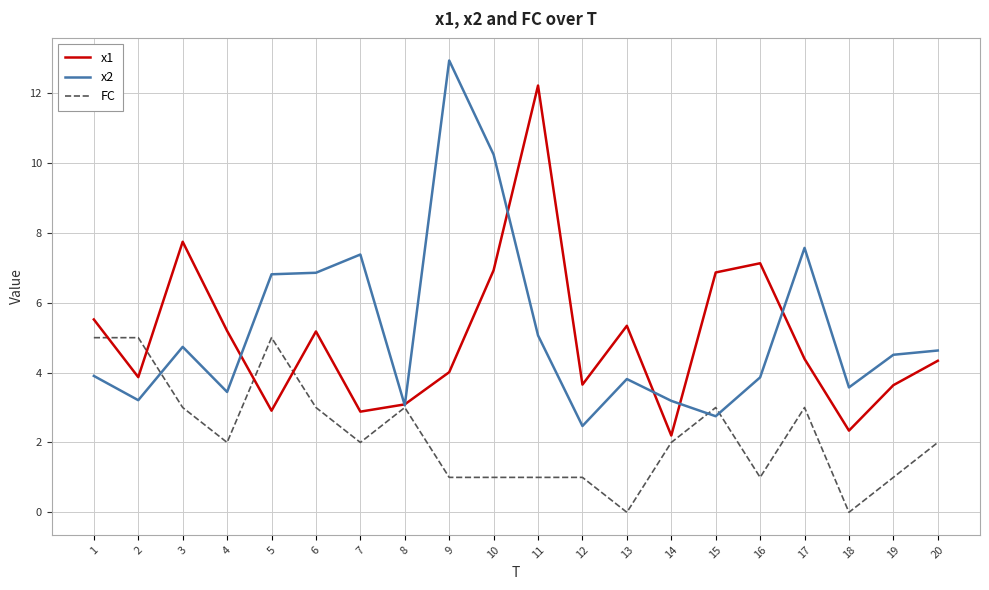

Where do x1 and x2 first cross each other?

4 and 5